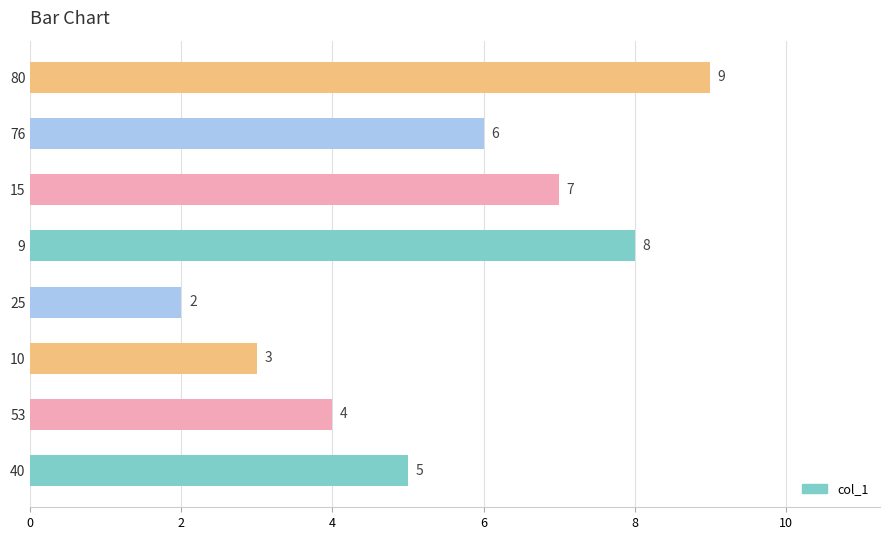

Count the number of categories in the chart.

8